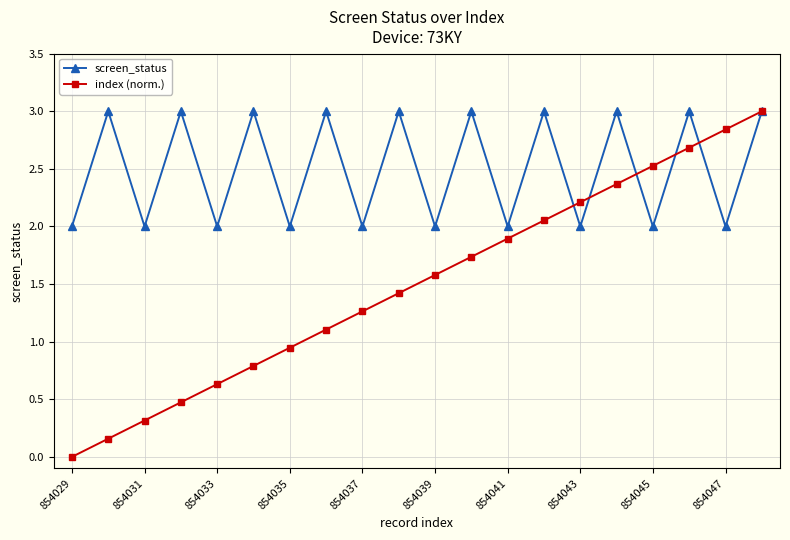

Which series has the largest total across all categories?

screen_status